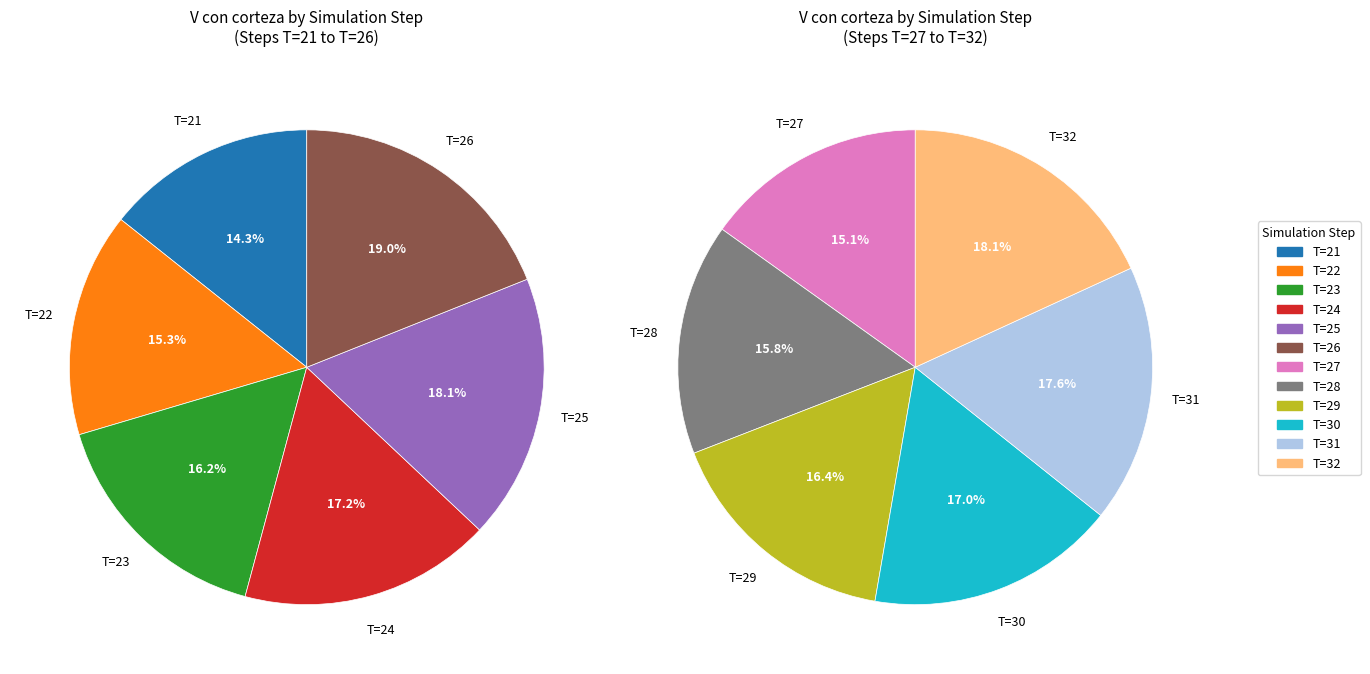

Is it true that T=25 is 19% of the pie?

False